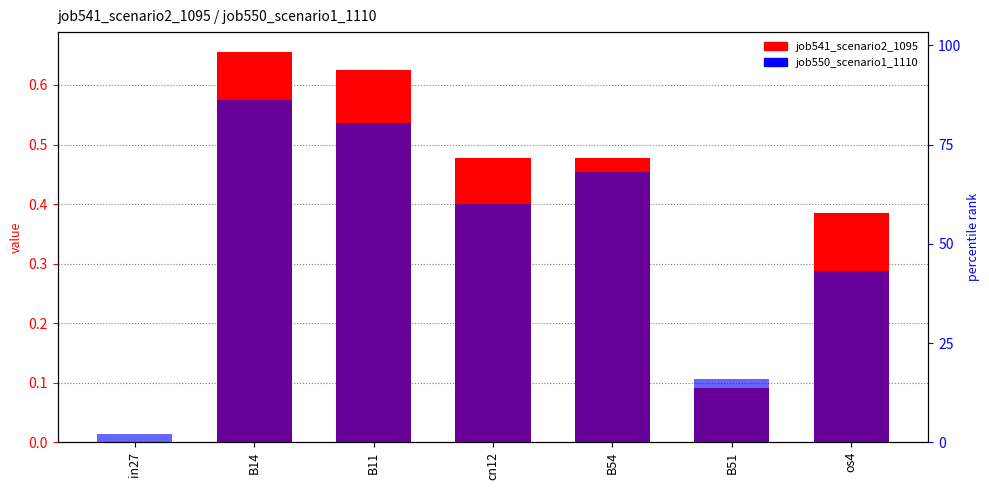

What is the label of the 6th bar from the left?

B51